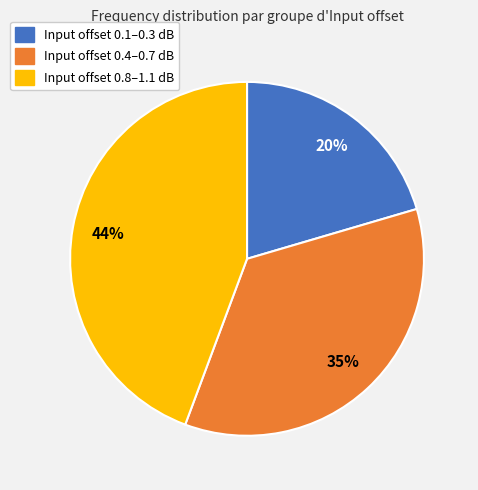

To the nearest percent, what is the average slice percentage?

33%